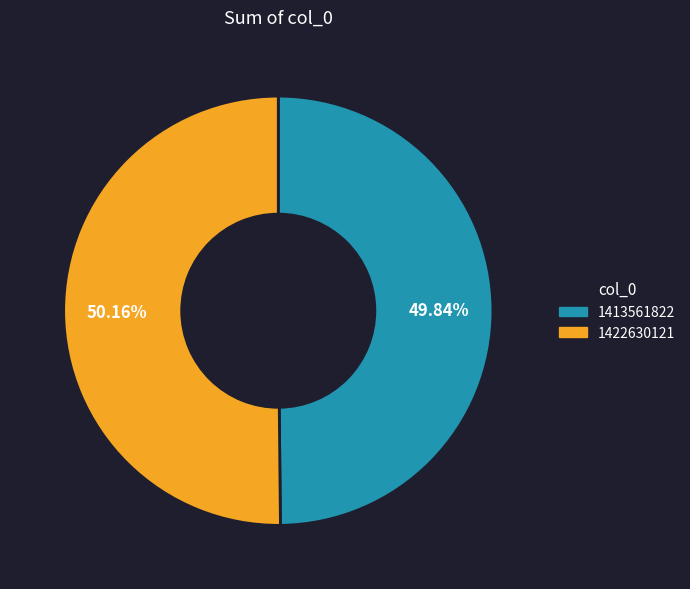

Is there any slice that represents more than half of the pie?

Yes